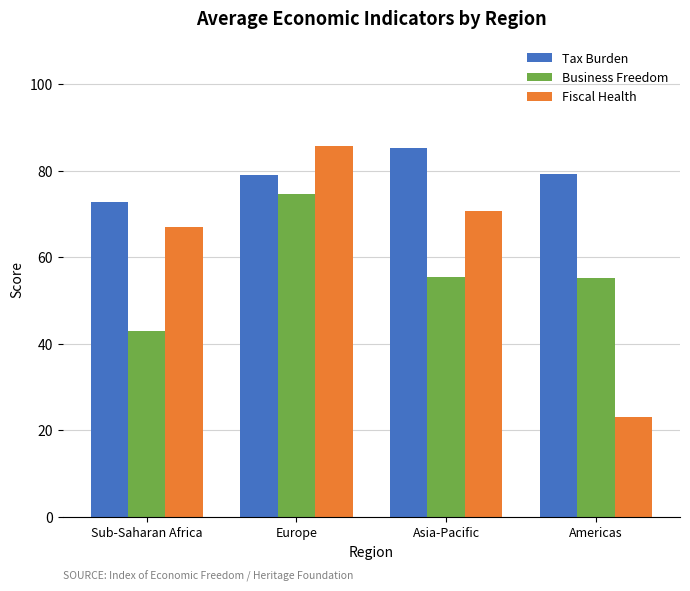

How many groups of bars are there?

4